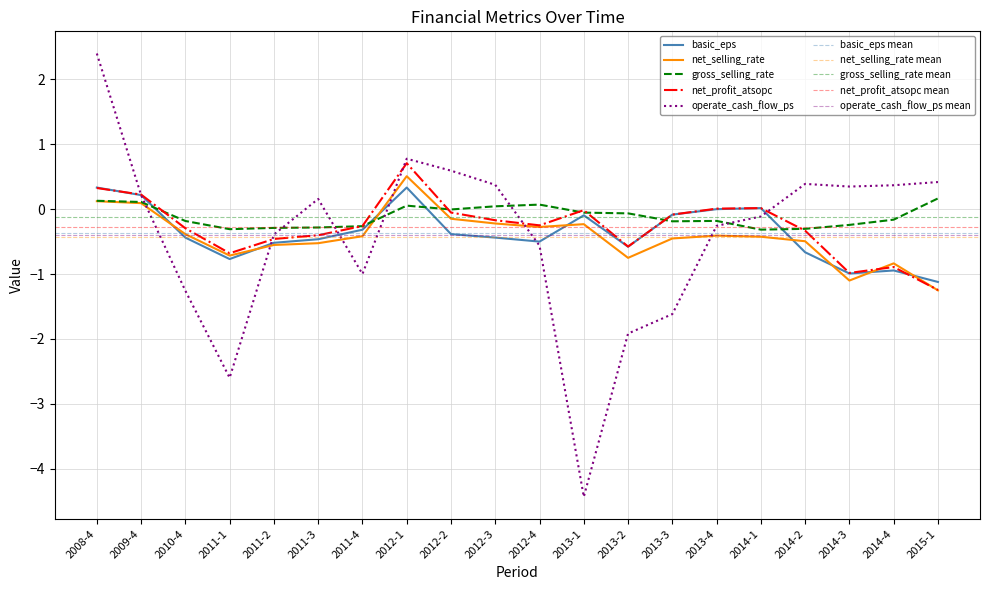

What is the minimum value for operate_cash_flow_ps?

-4.4